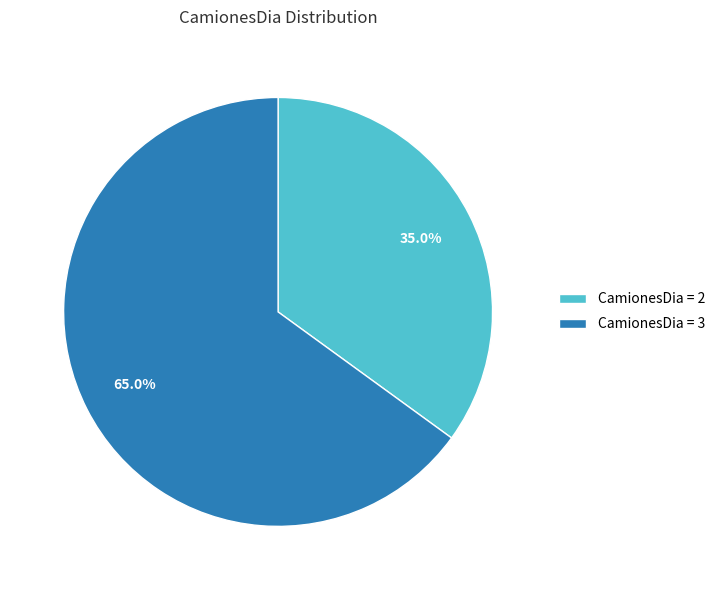

To the nearest percent, what is the average slice percentage?

50%